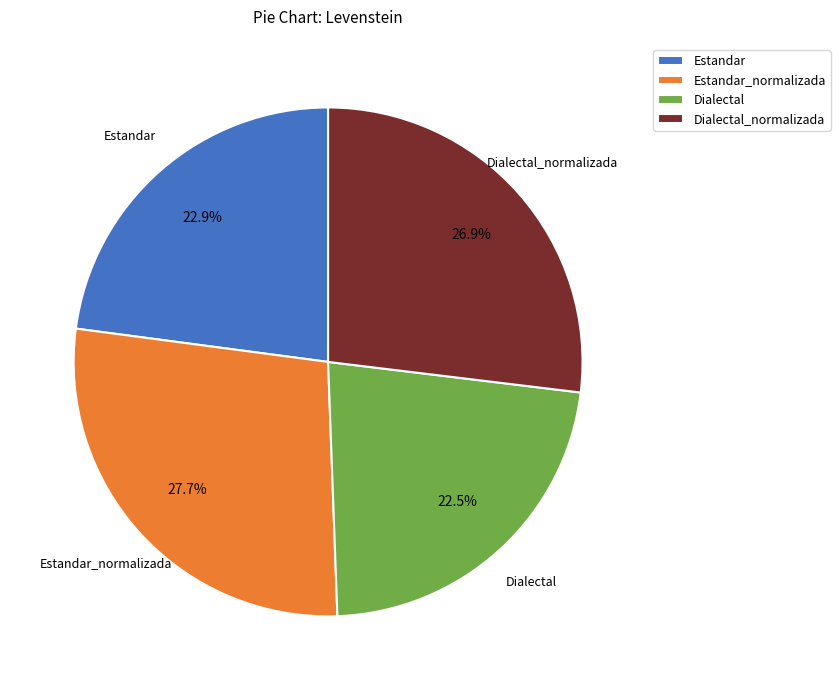

Is it true that Estandar is 37% of the pie?

False